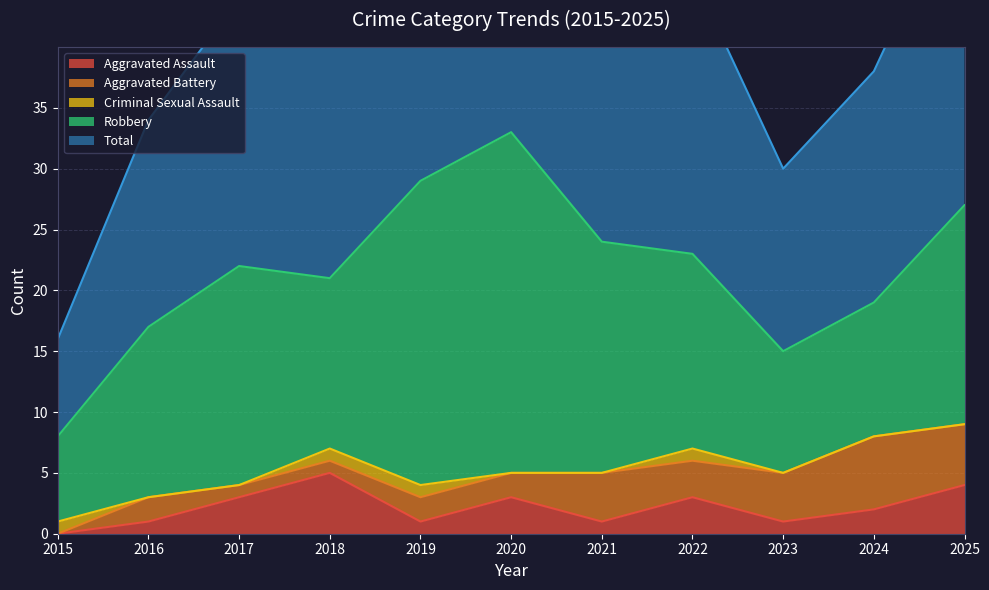

What is the average value of the Robbery series?

16